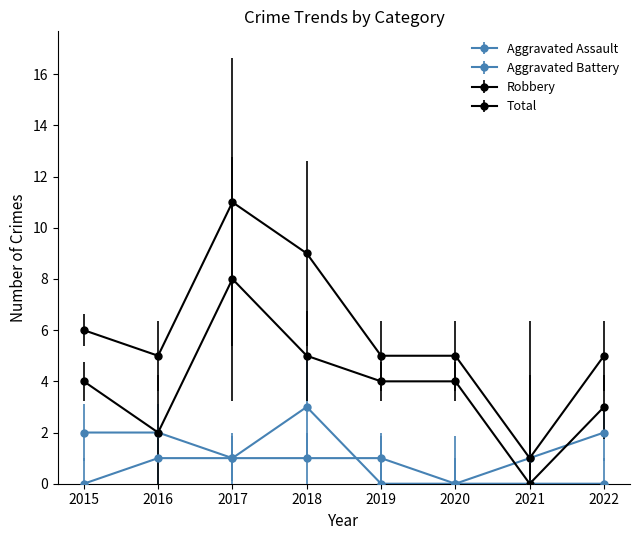

What is the difference between the maximum and minimum values in the Robbery series?

8